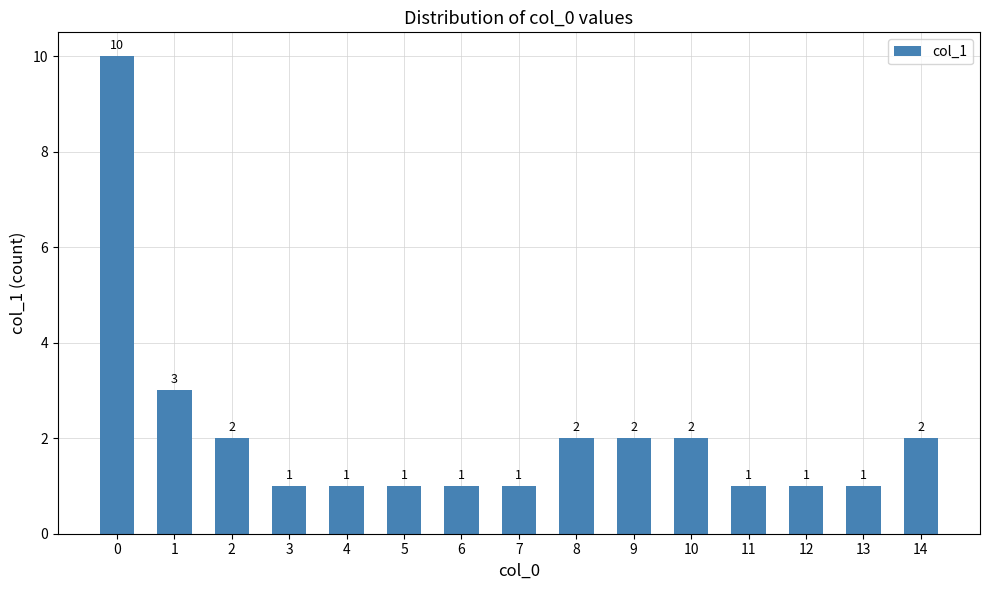

Reading right to left, transcribe all the data shown in this chart.

14=2	13=1	12=1	11=1	10=2	9=2	8=2	7=1	6=1	5=1	4=1	3=1	2=2	1=3	0=10